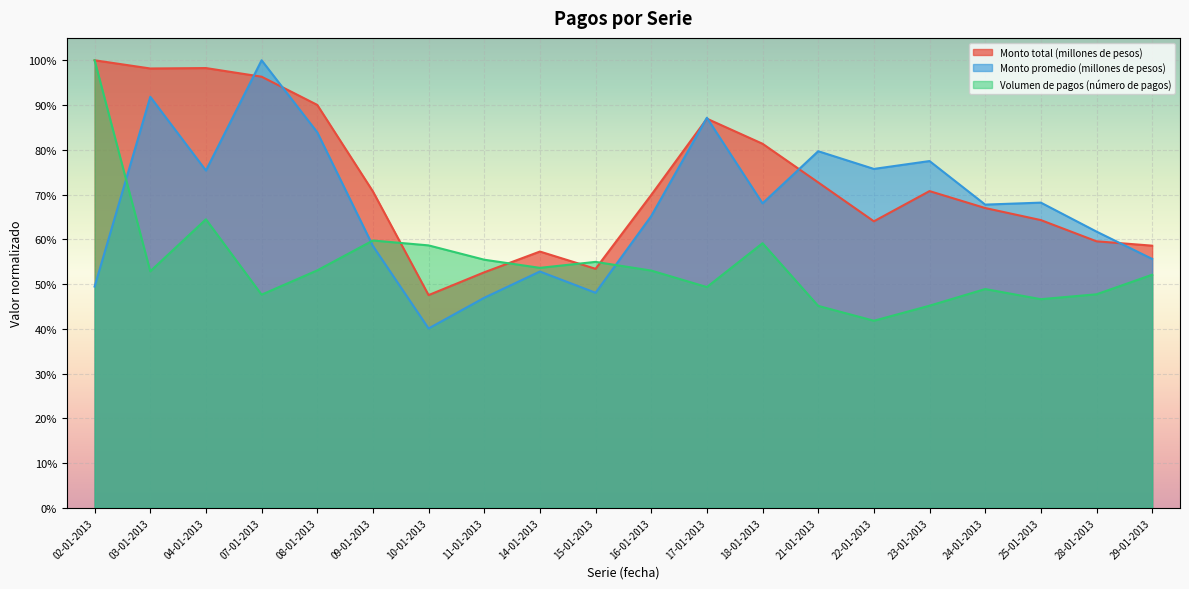

Which label corresponds to the smallest value in the chart?

10-01-2013